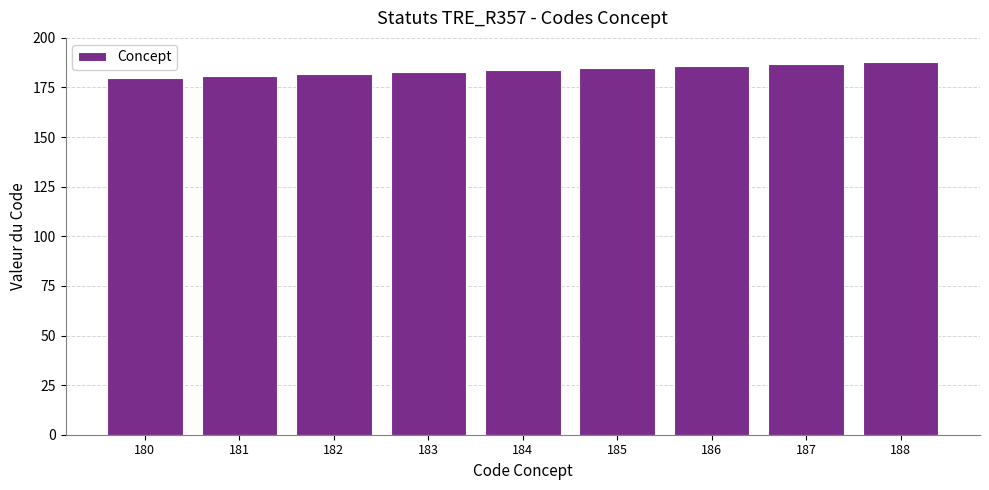

What is the sum of all values?

1656